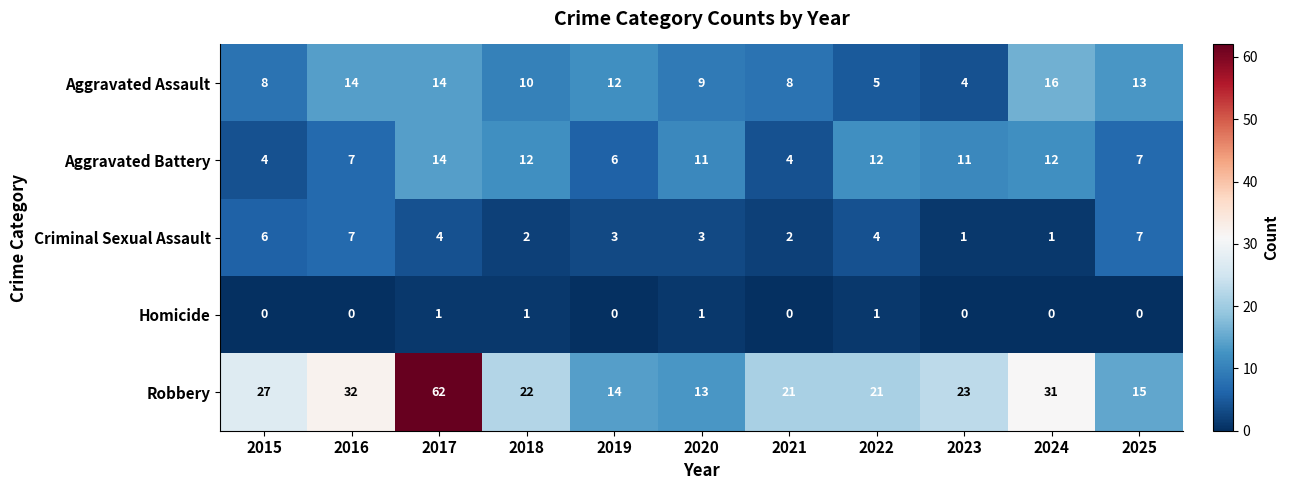

Between 2015 and 2022, which series saw the biggest shift?

Aggravated Battery